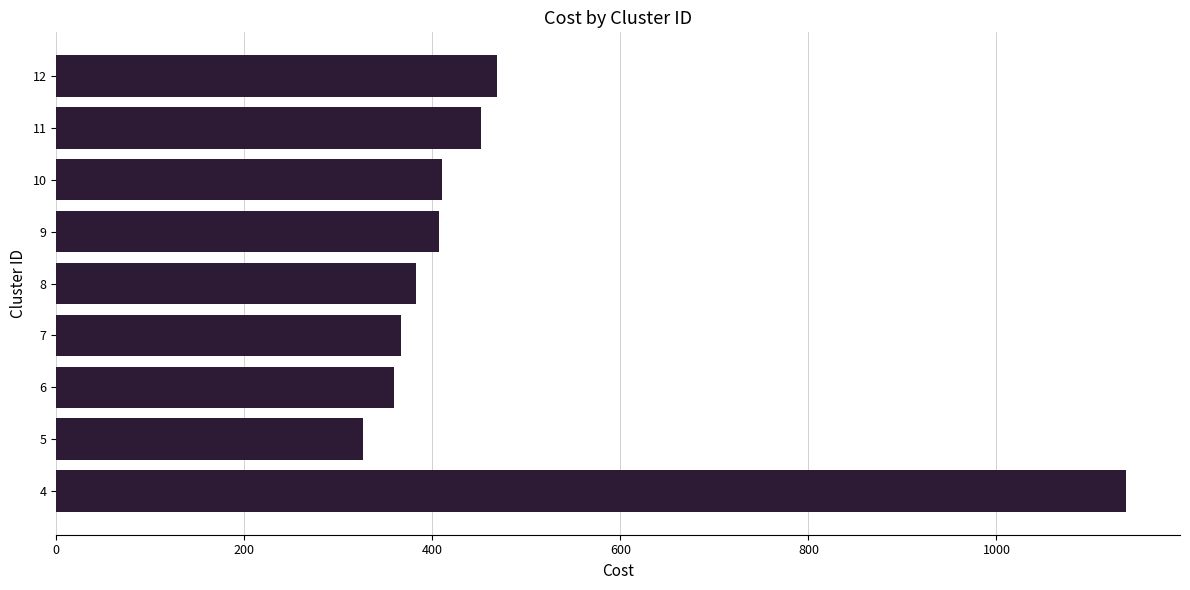

How many bars are there in total?

9